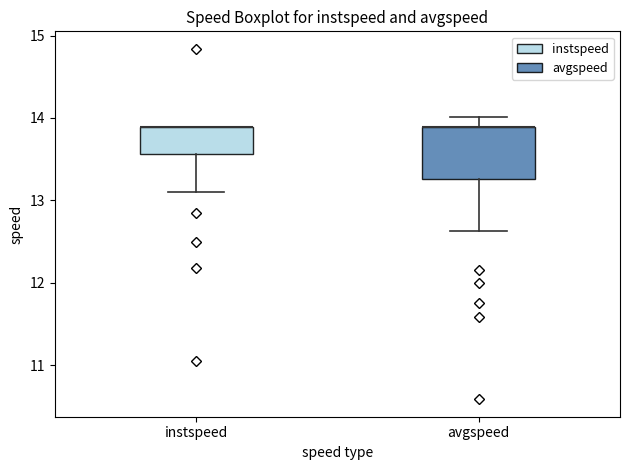

Comparing the boxes themselves (not the whiskers), which one is the tallest?

avgspeed